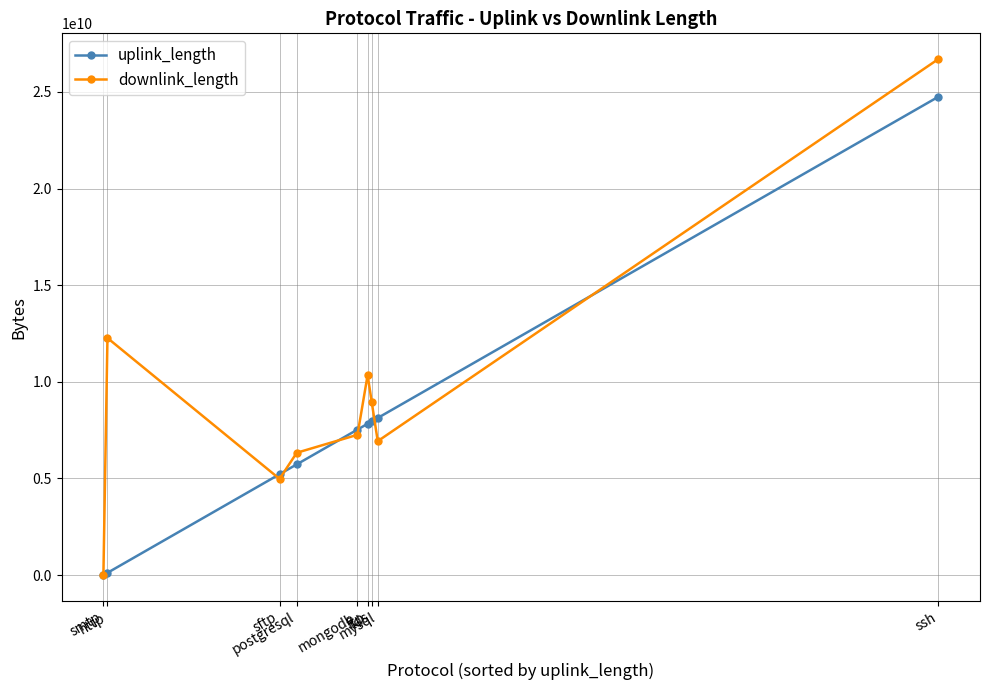

What are all the series names shown in the legend?

uplink_length, downlink_length